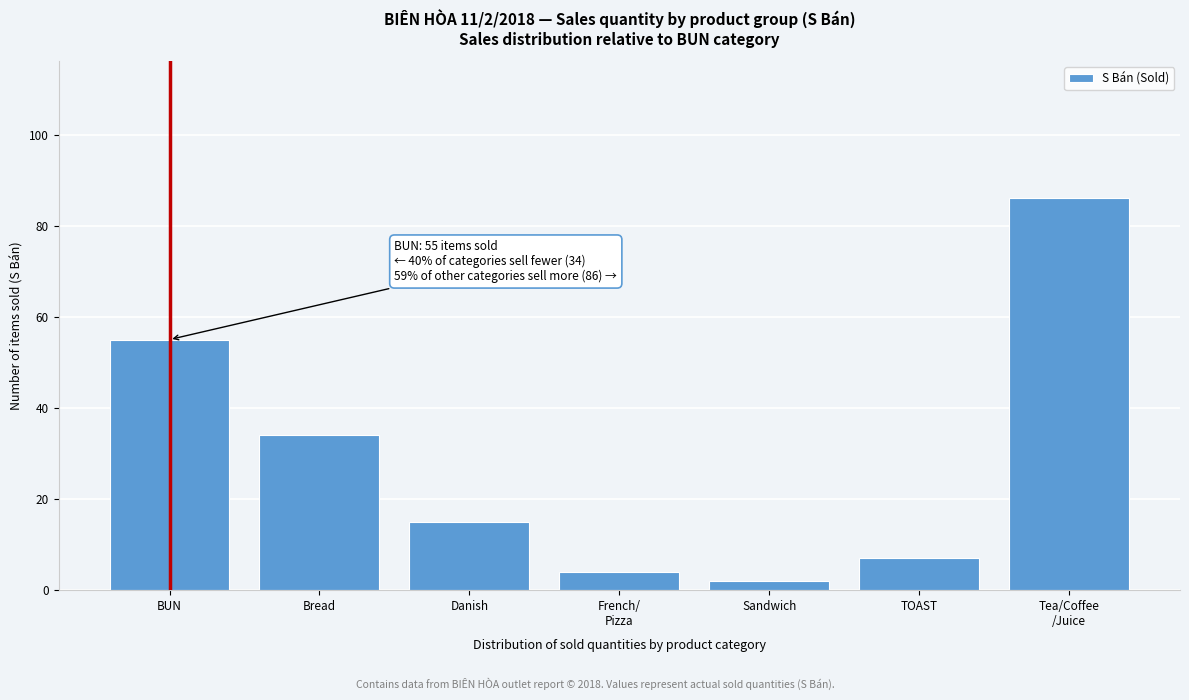

Reading right to left, transcribe all the data shown in this chart.

86	7	2	4	15	34	55